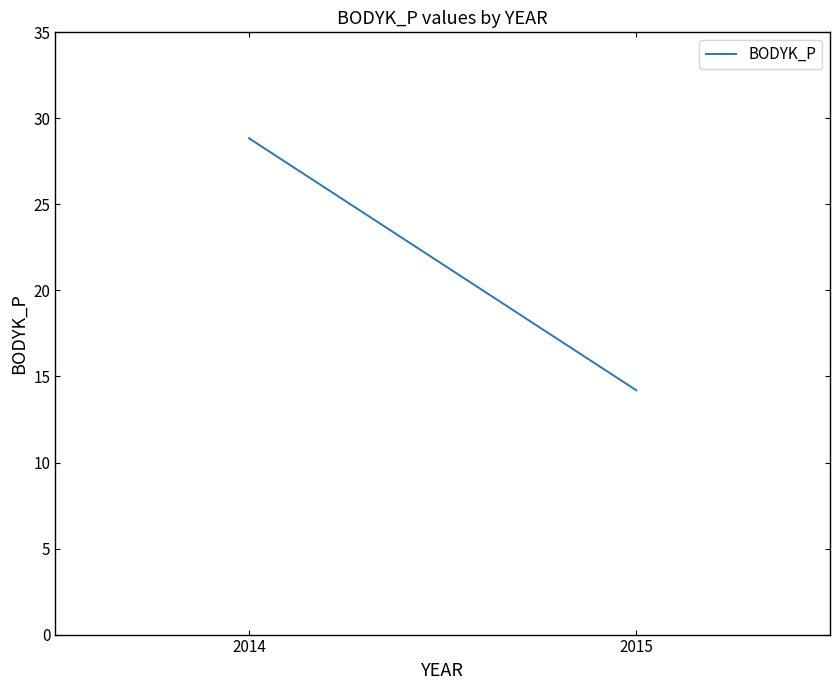

How many lines are shown in the chart?

1